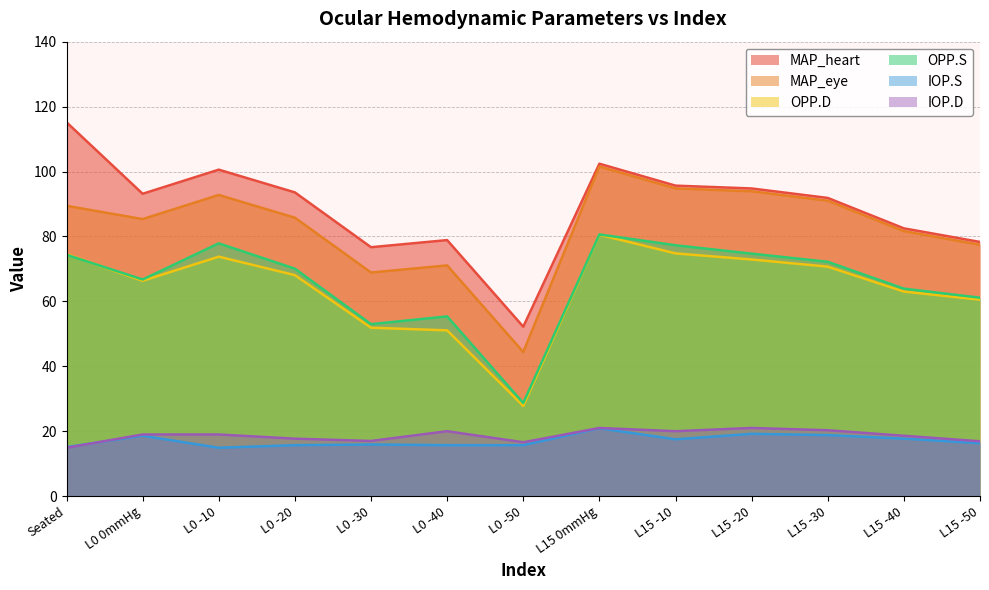

True or false: MAP_eye and IOP.D intersect in this chart.

False